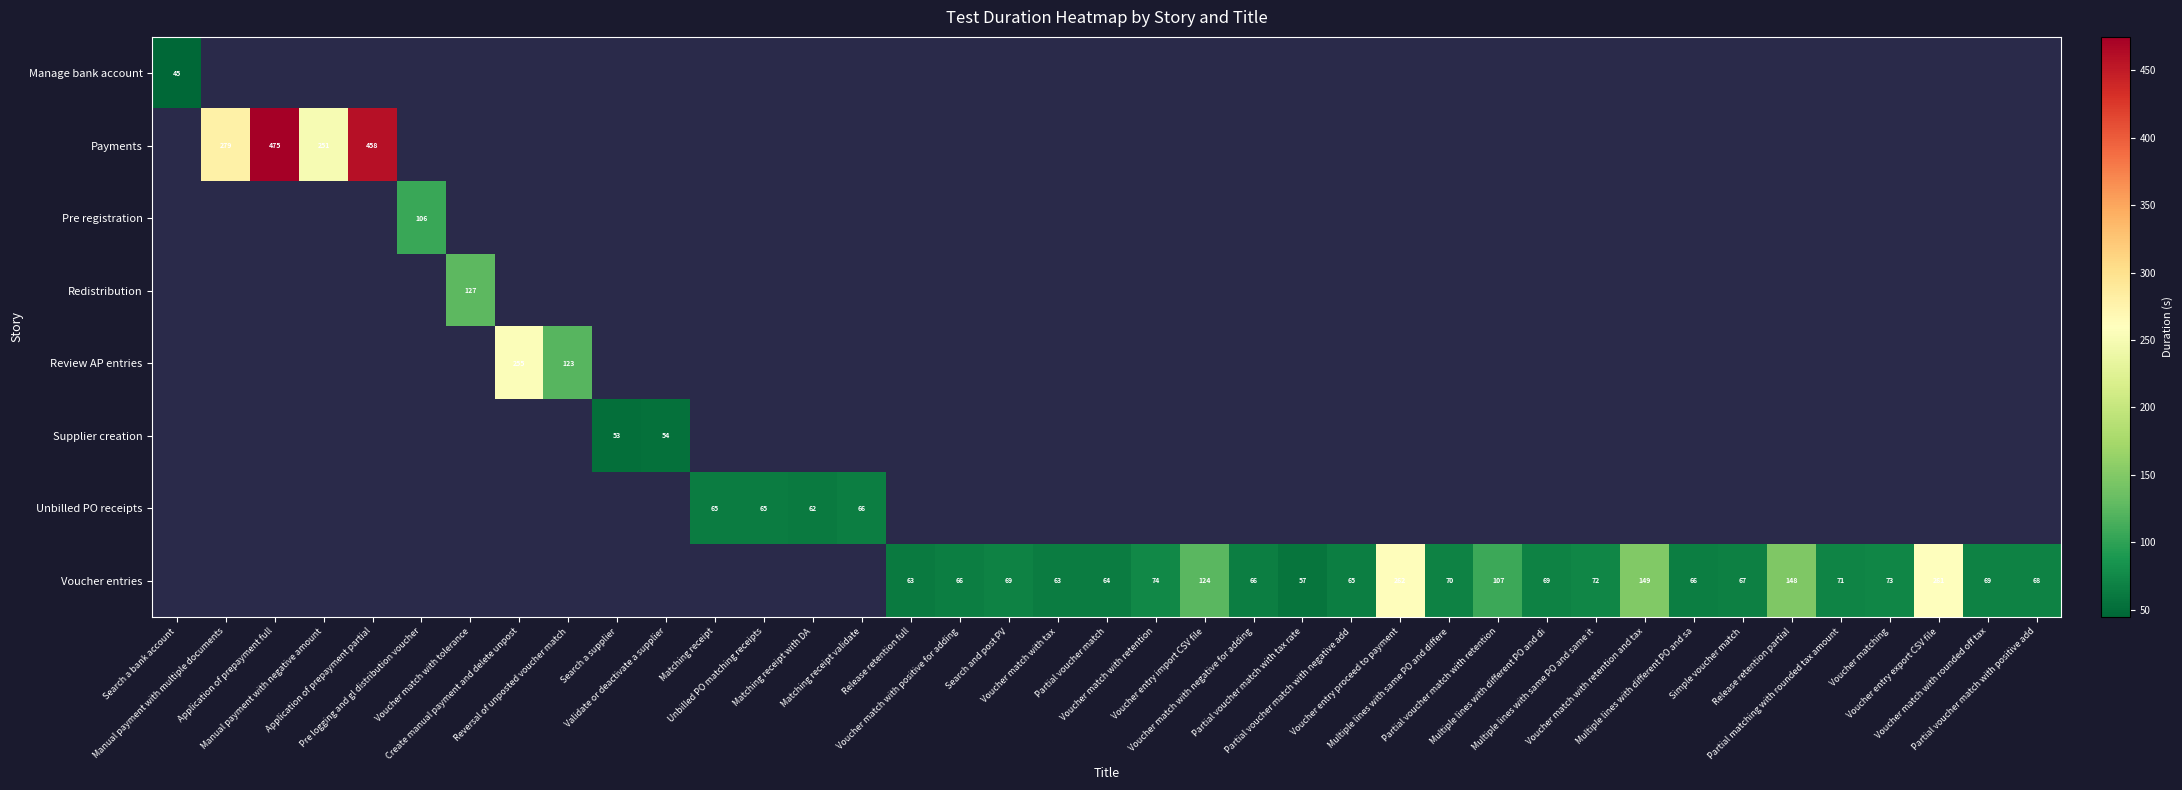

How many data points in Voucher entries are above 65?

20